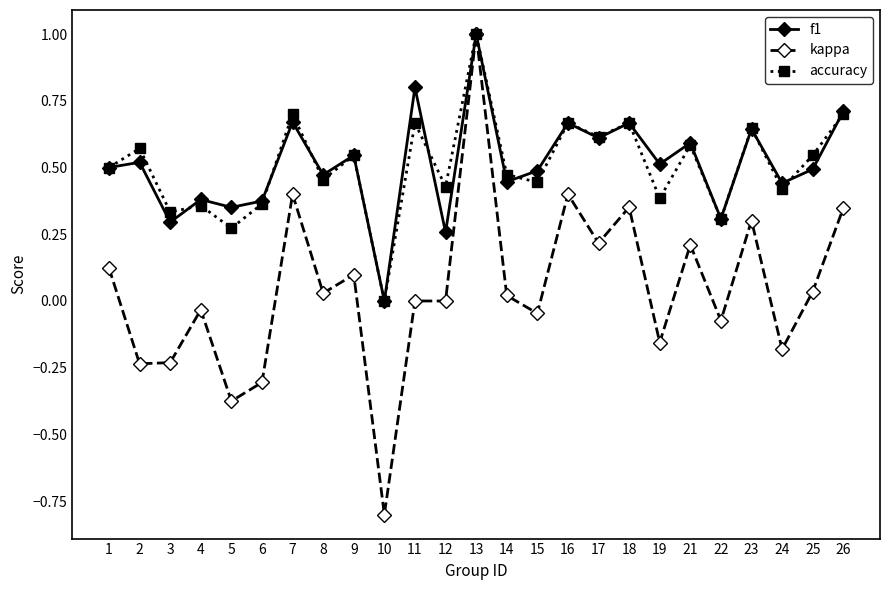

Which category has the highest value in the kappa series?

13